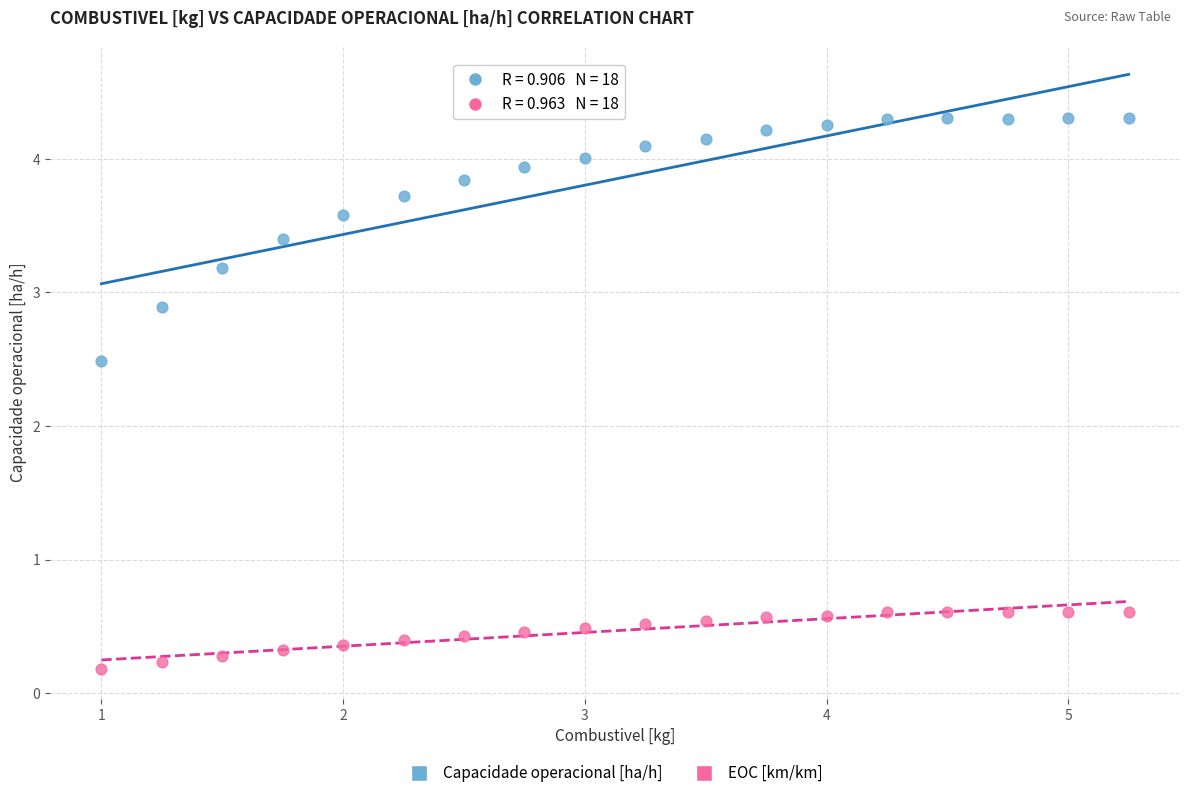

Across all series, what Y value is closest to 2?

2.5